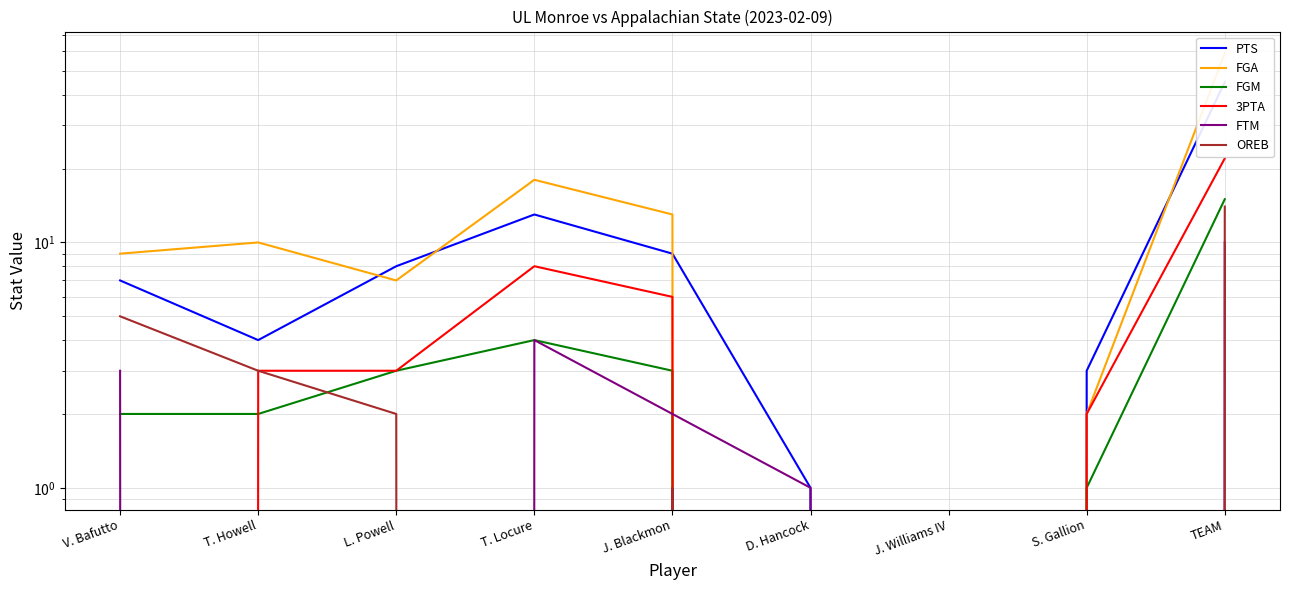

Does the chart have visible grid lines?

Yes